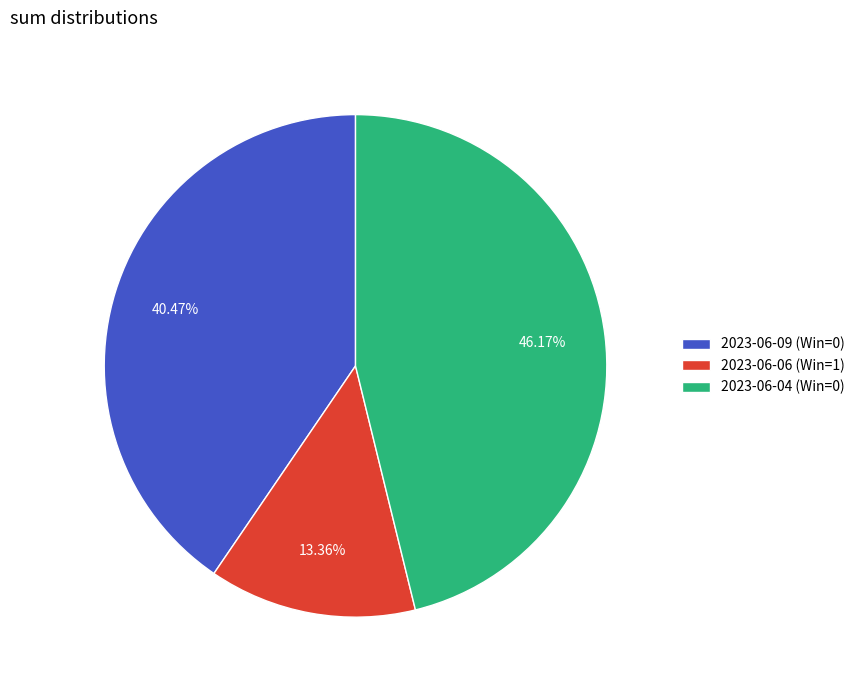

Which category has the smallest portion of the pie?

2023-06-06 (Win=1)